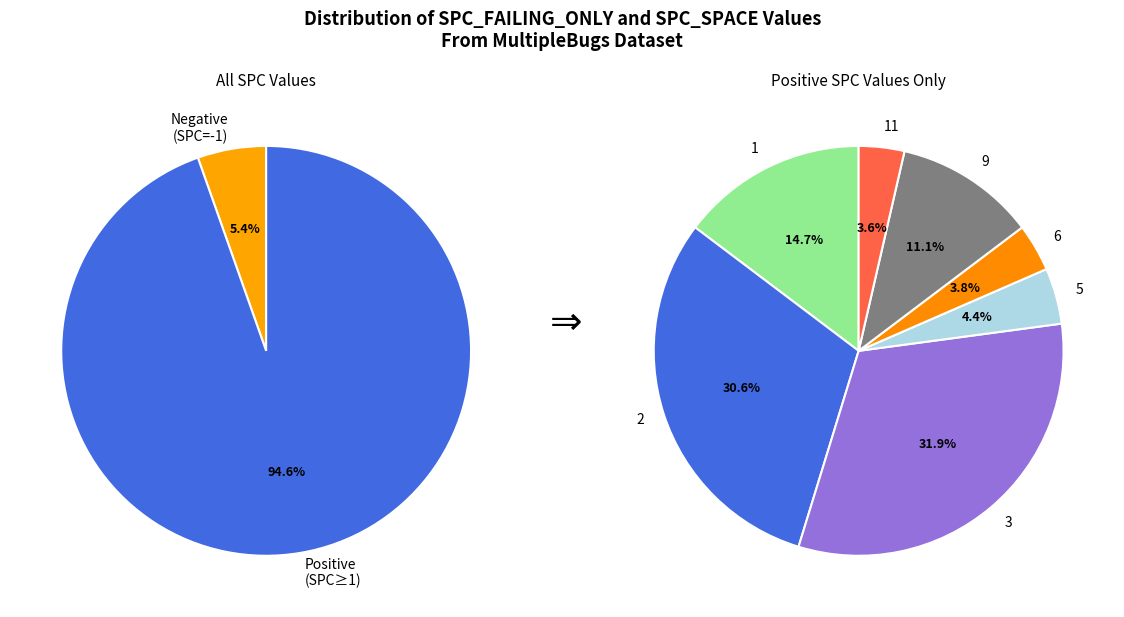

Combined, do 17 and 7 account for over 50%?

No